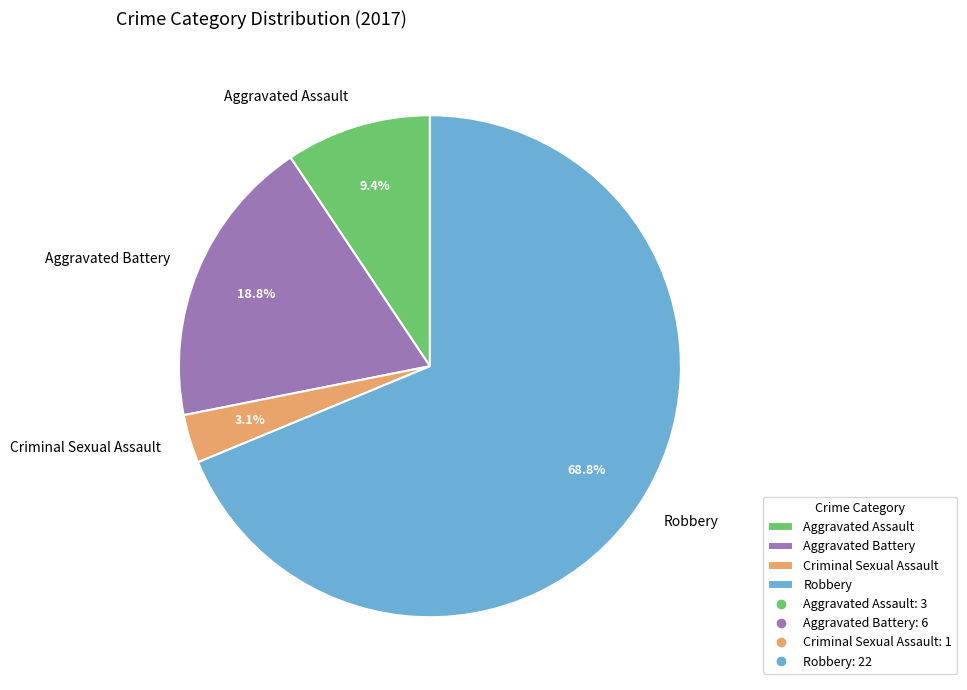

To the nearest percent, what percentage of the pie is Criminal Sexual Assault?

3%